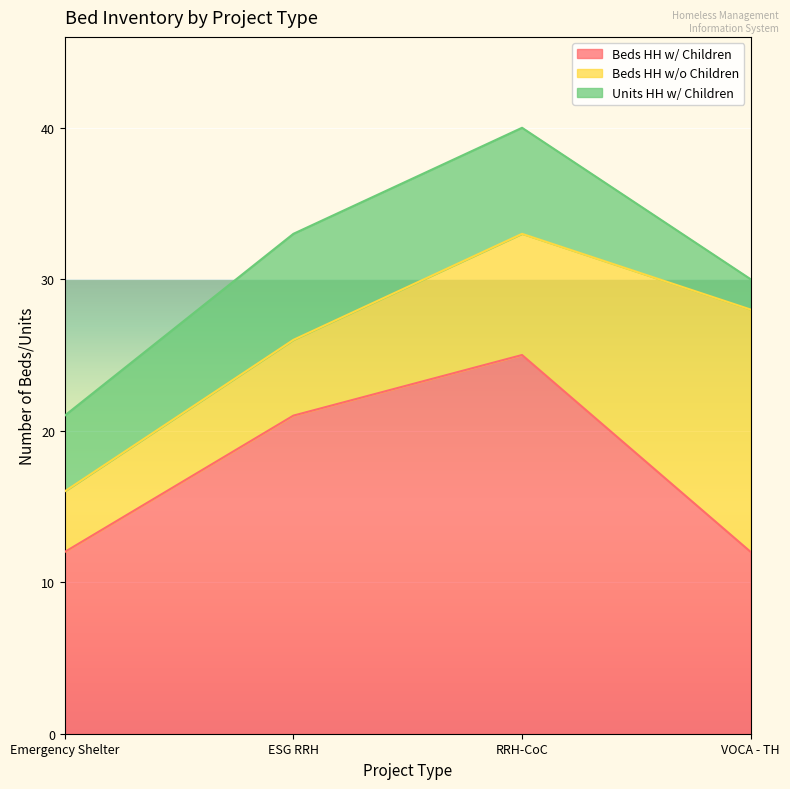

Reading right to left, what are all the values shown in this chart?

Beds HH w/ Children: 12	25	21	12
Beds HH w/o Children: 16	8	5	4
Units HH w/ Children: 2	7	7	5